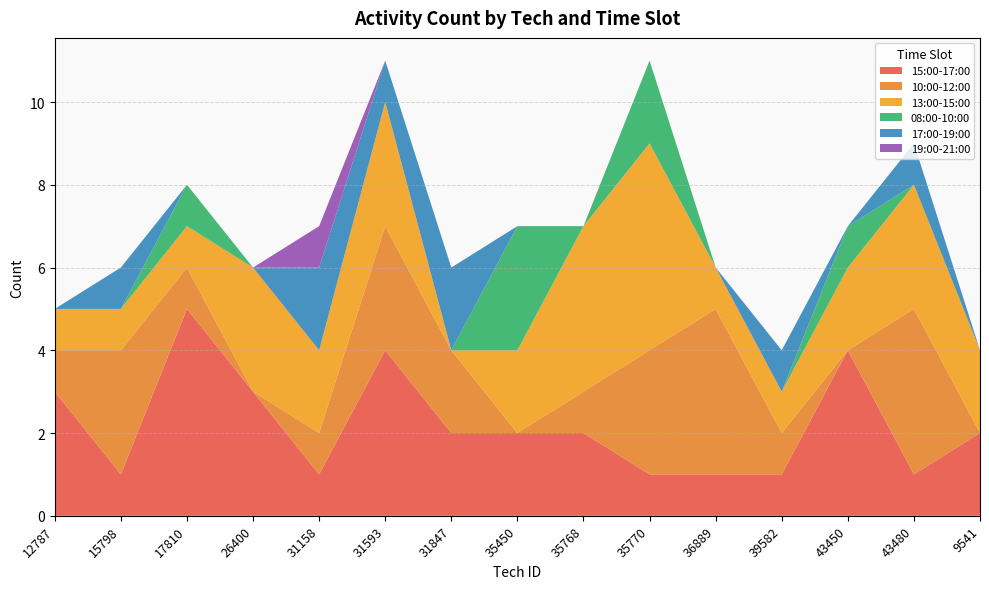

Reading right to left, what are all the values shown in this chart?

15:00-17:00: 2	1	4	1	1	1	2	2	2	4	1	3	5	1	3
10:00-12:00: 0	4	0	1	4	3	1	0	2	3	1	0	1	3	1
13:00-15:00: 2	3	2	1	1	5	4	2	0	3	2	3	1	1	1
08:00-10:00: 0	0	1	0	0	2	0	3	0	0	0	0	1	0	0
17:00-19:00: 0	1	0	1	0	0	0	0	2	1	2	0	0	1	0
19:00-21:00: 0	0	0	0	0	0	0	0	0	0	1	0	0	0	0